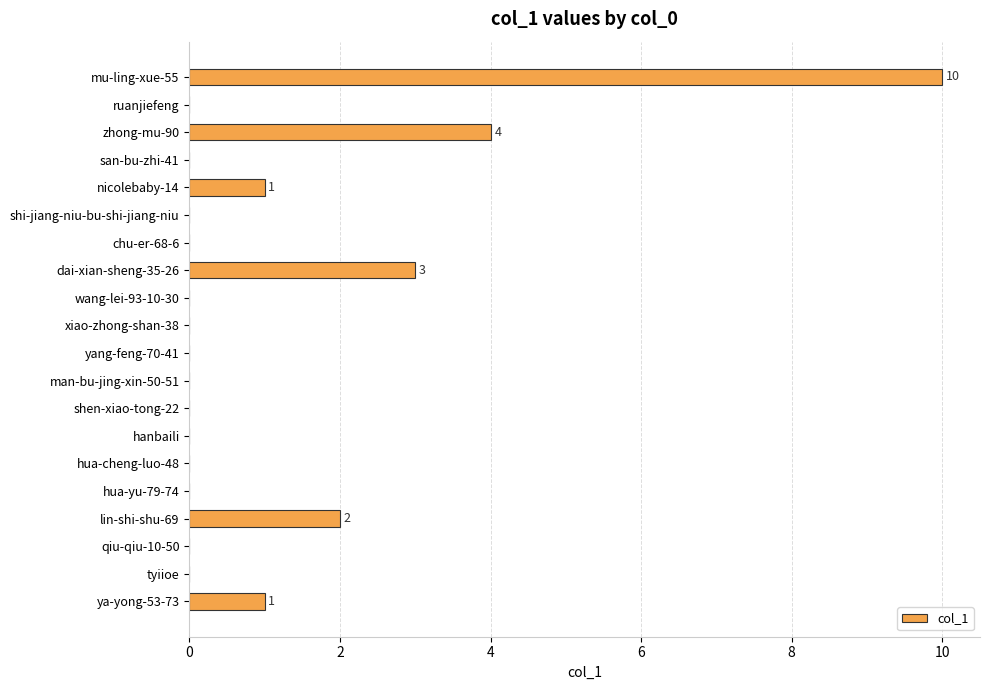

Between dai-xian-sheng-35-26 and chu-er-68-6, which is larger?

dai-xian-sheng-35-26